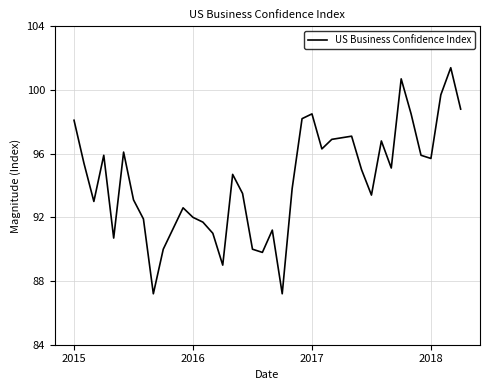

What is the smallest value displayed?

87.2